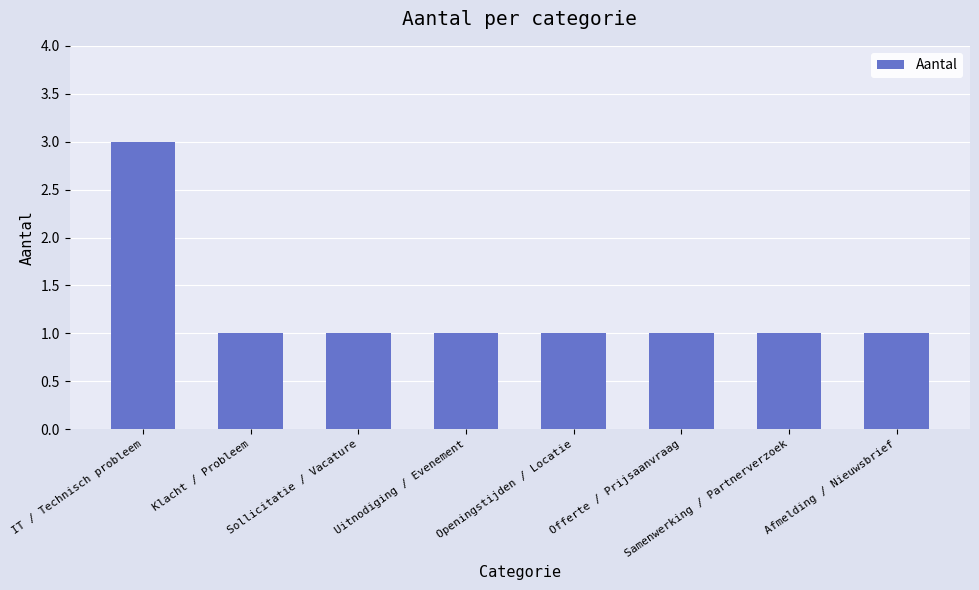

What position from the left is IT / Technisch probleem?

1